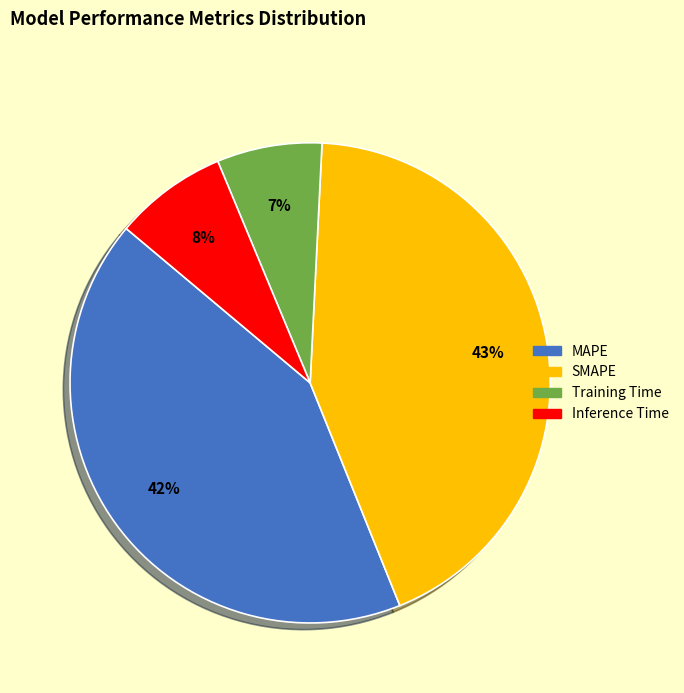

Do MAPE and Training Time together represent more than half of the pie?

No